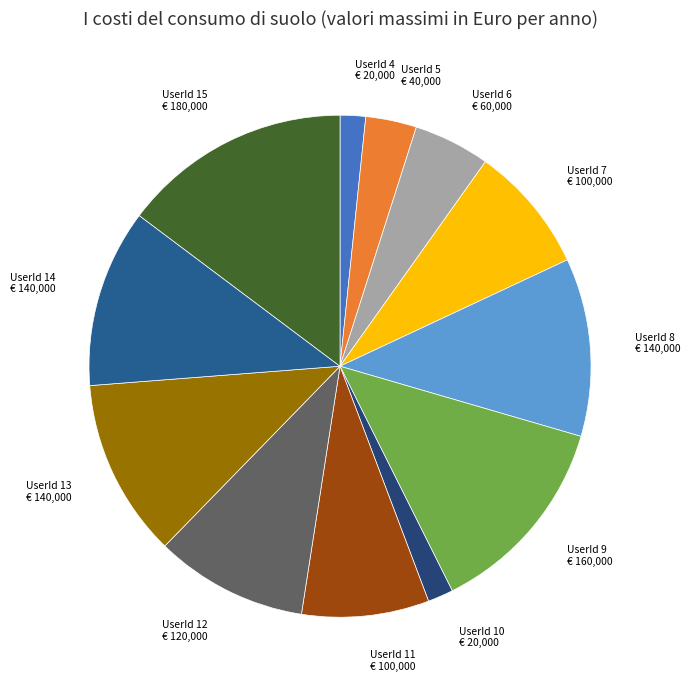

Is there any slice that represents more than half of the pie?

No